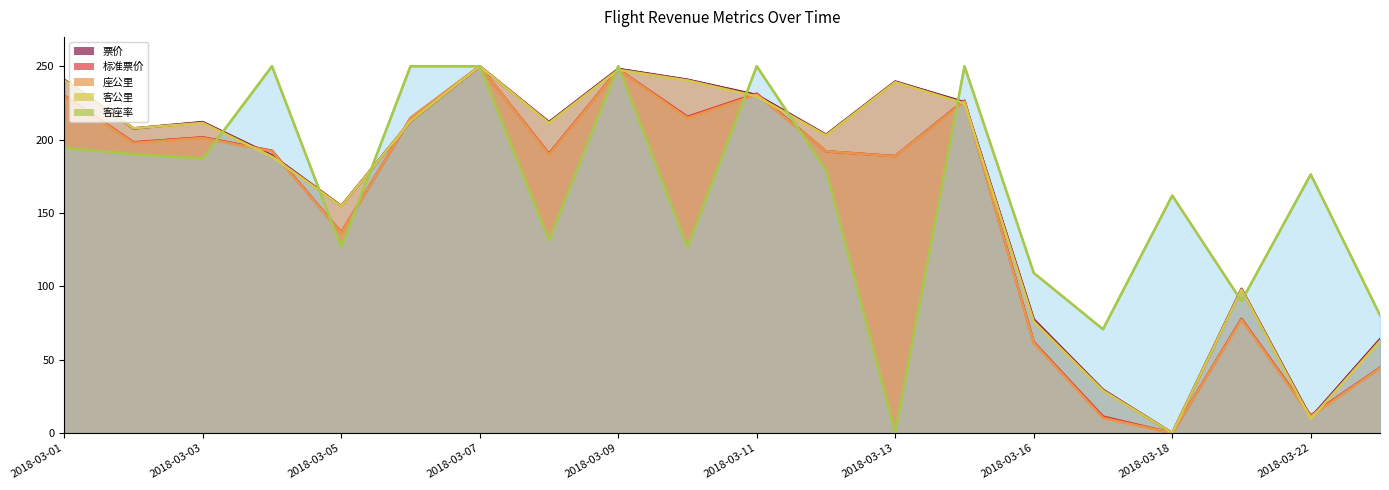

How many interior local valleys does the 客公里 series have?

6